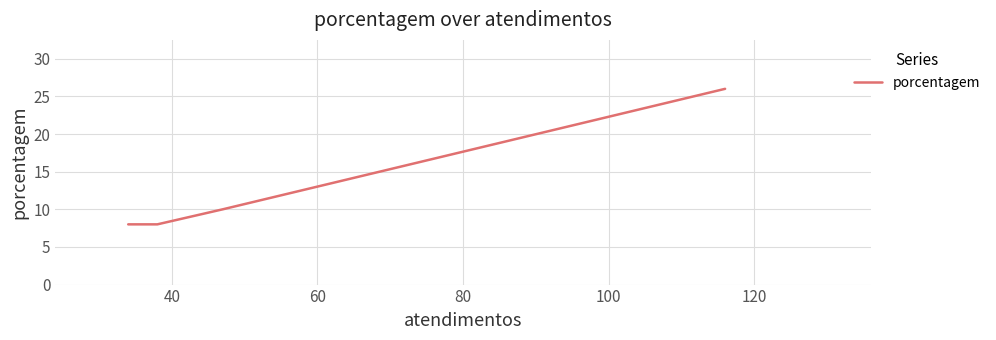

What is the greatest value displayed?

26